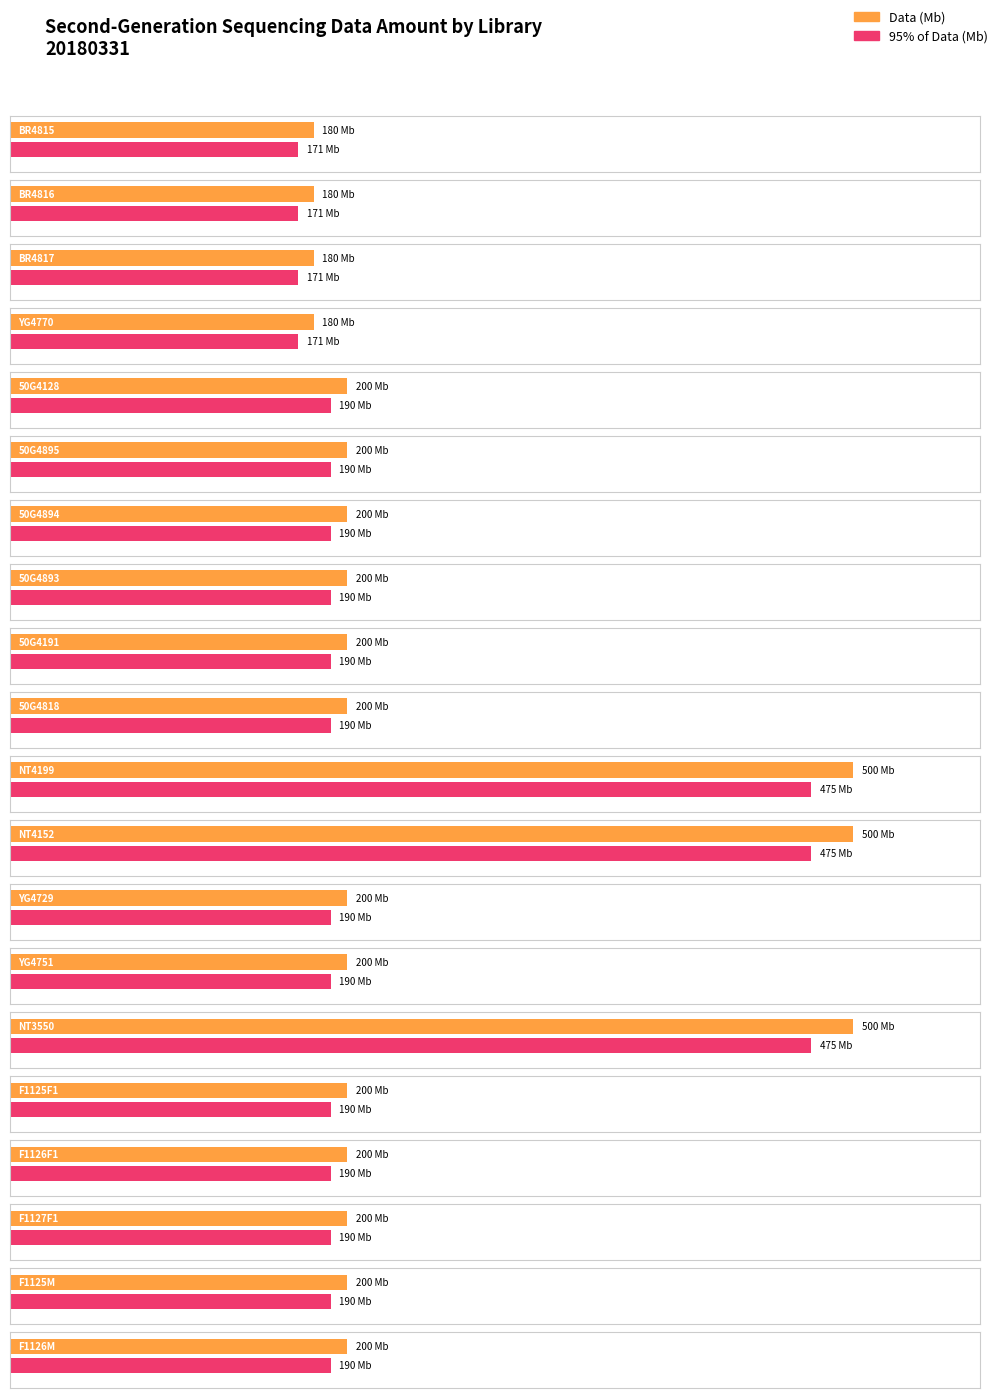

What is the label of the 14th bar from the left?

YG4751